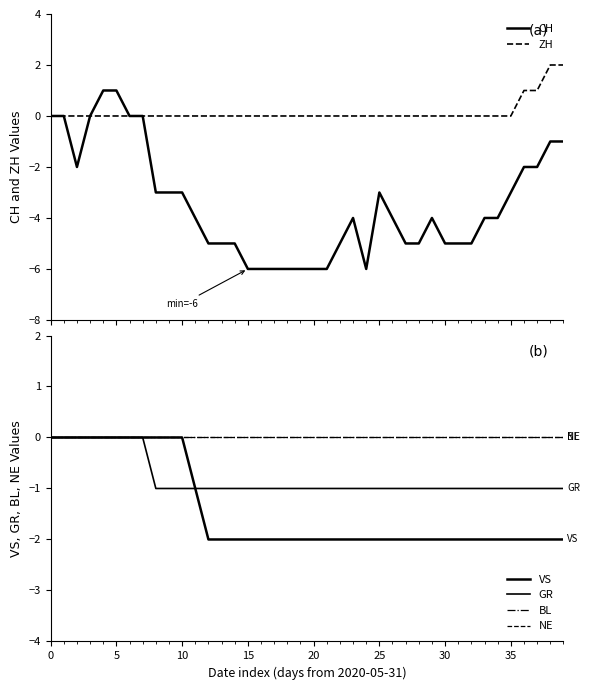

What is the sum of the GR values at −5 and 31?

-1